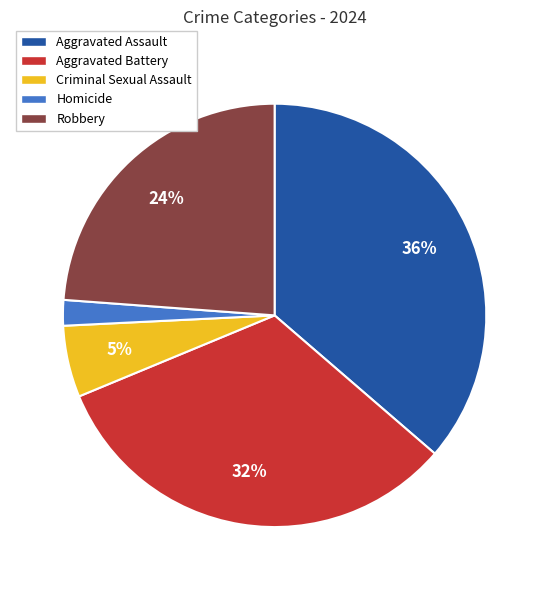

To the nearest percent, what is the average slice percentage?

20%